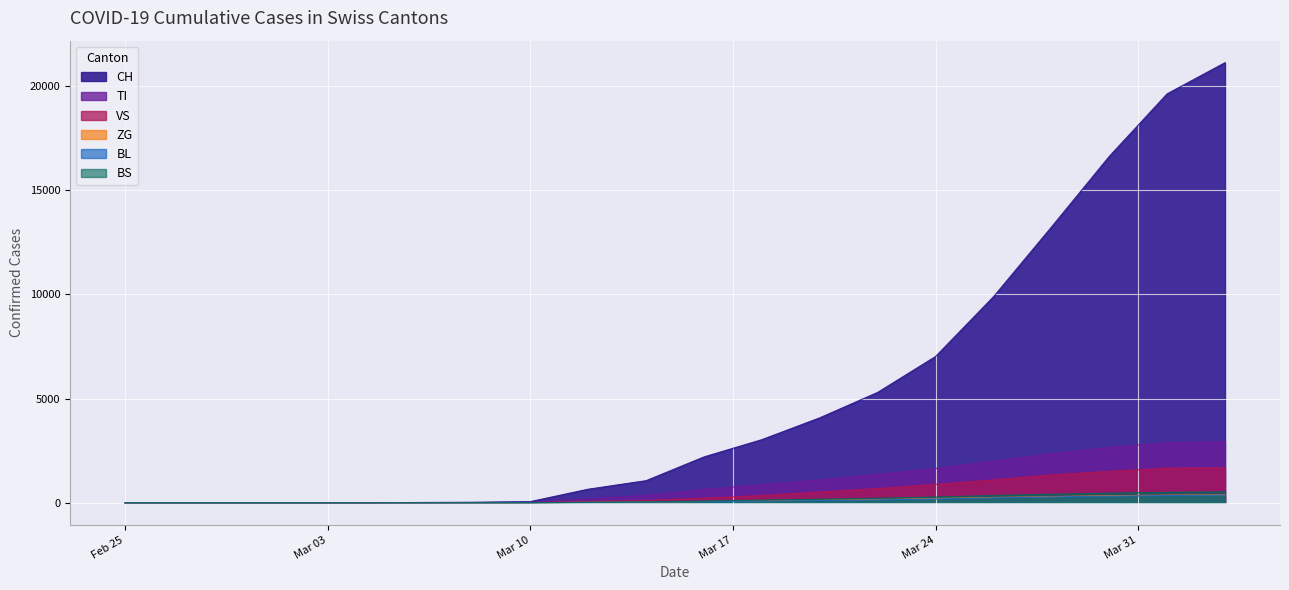

Rank the series at 2020-03-18 from highest to lowest value.

CH, TI, VS, BS, ZG, BL